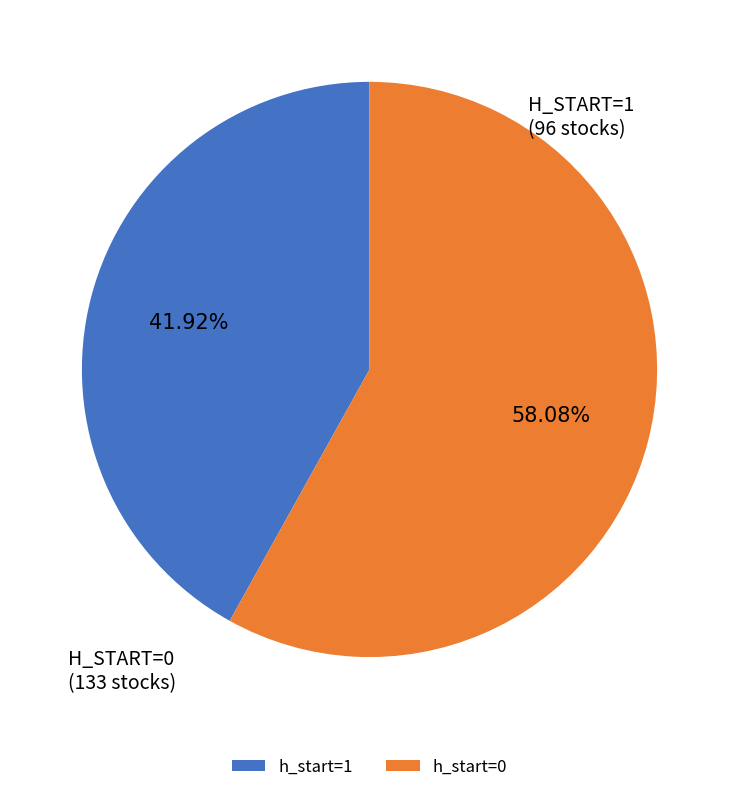

To the nearest percent, what portion does h_start=1 represent?

42%